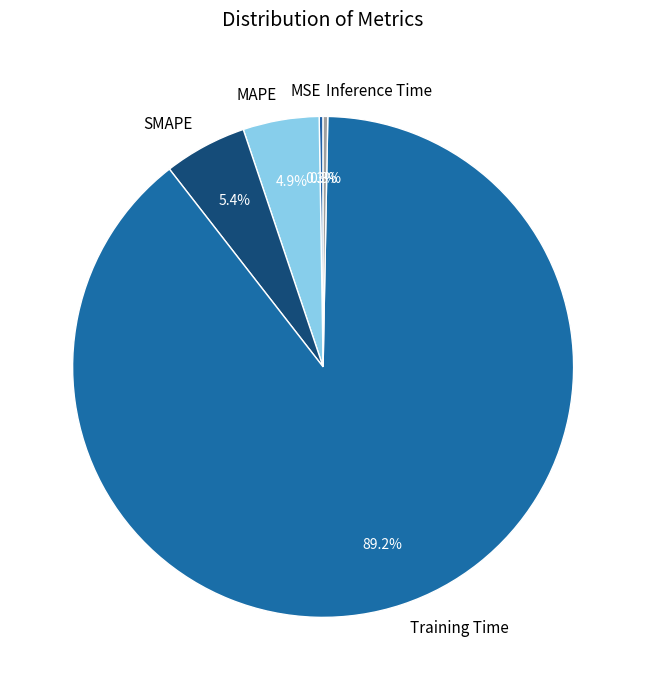

Which slice is the largest?

Training Time